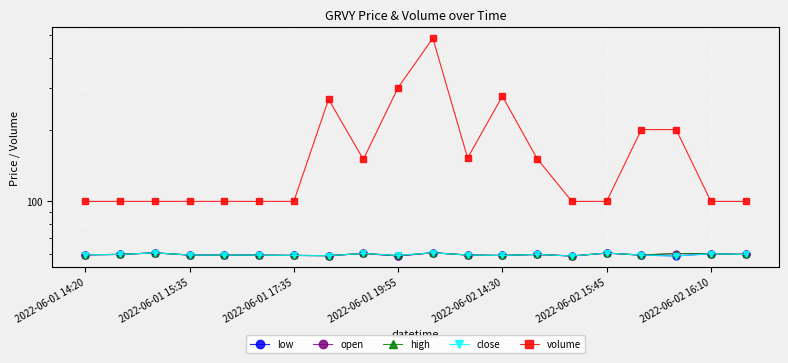

Rank the series at 7 from lowest to highest value.

low, open, high, close, volume